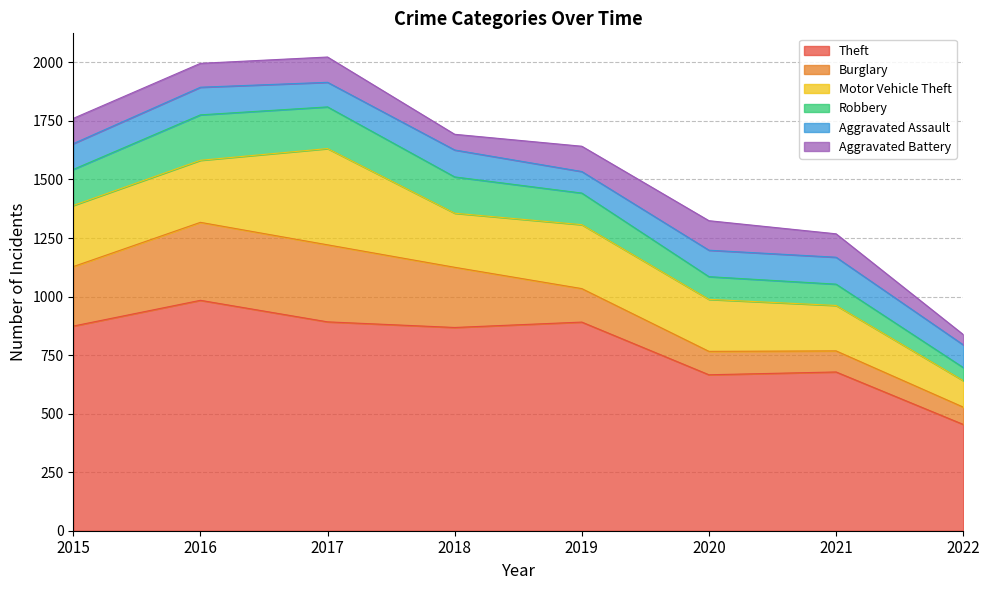

Between which two adjacent categories do Aggravated Assault and Robbery first intersect?

2019 and 2020